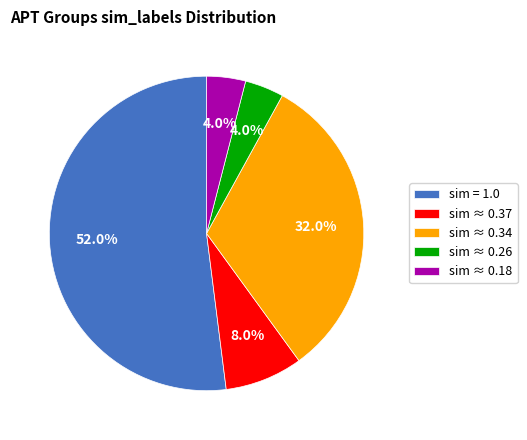

What is the largest slice in the pie chart?

sim = 1.0